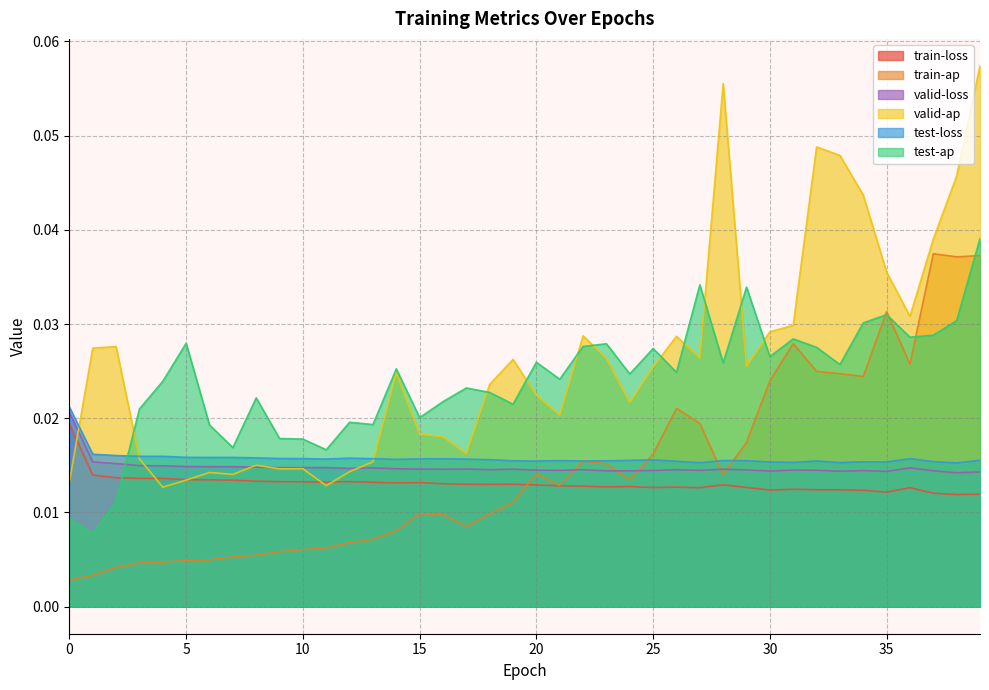

How many times do valid-loss and test-ap cross each other?

1